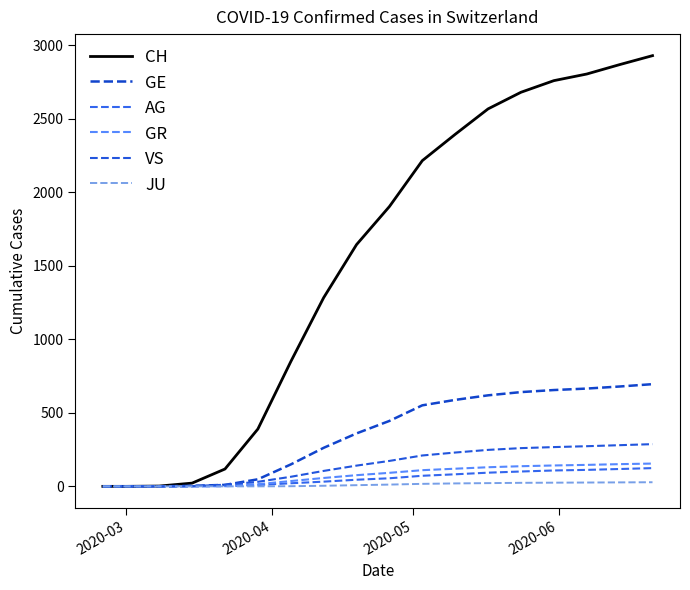

Is this an area chart (filled region under the line)?

No